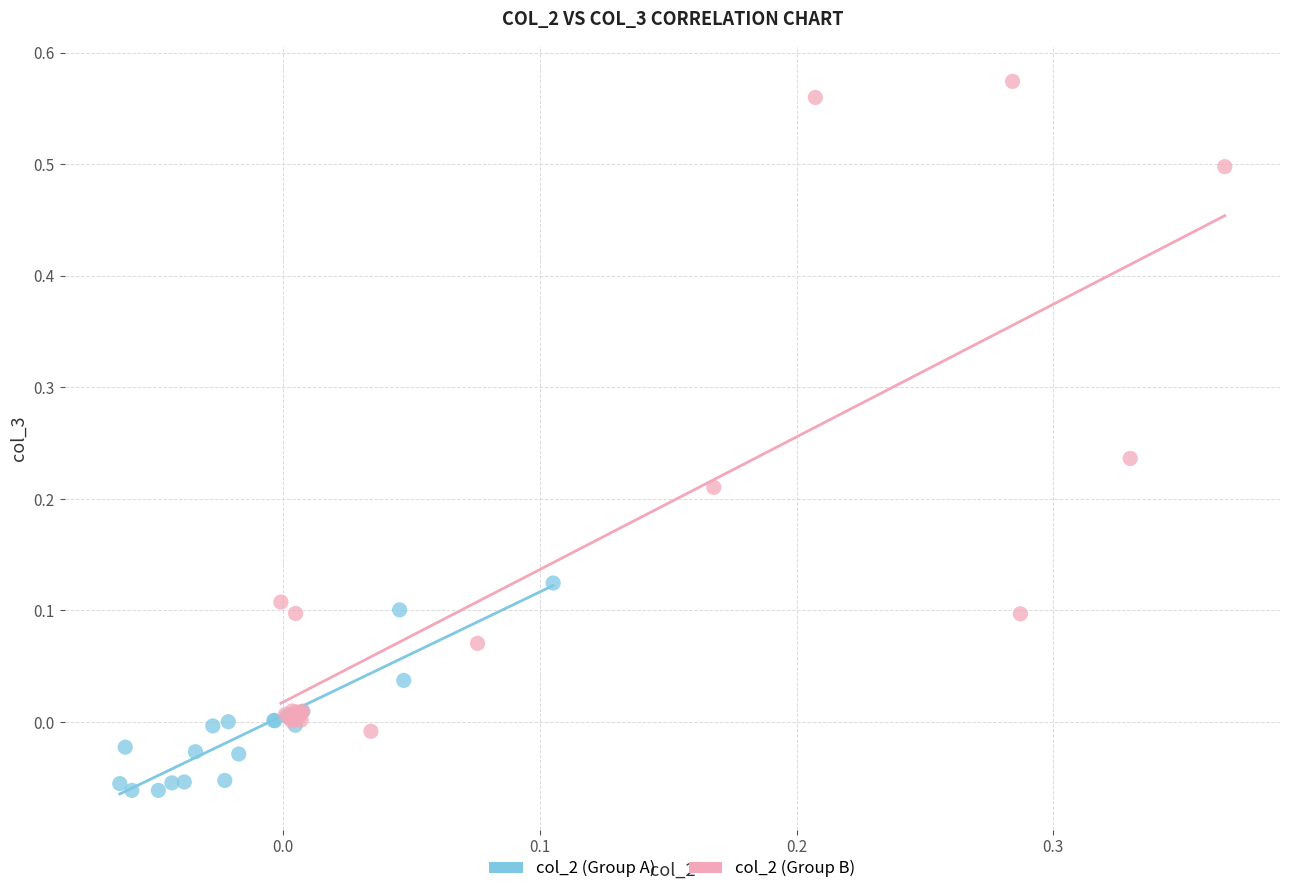

Which series contains the lowest Y value?

col_2 (Group A)